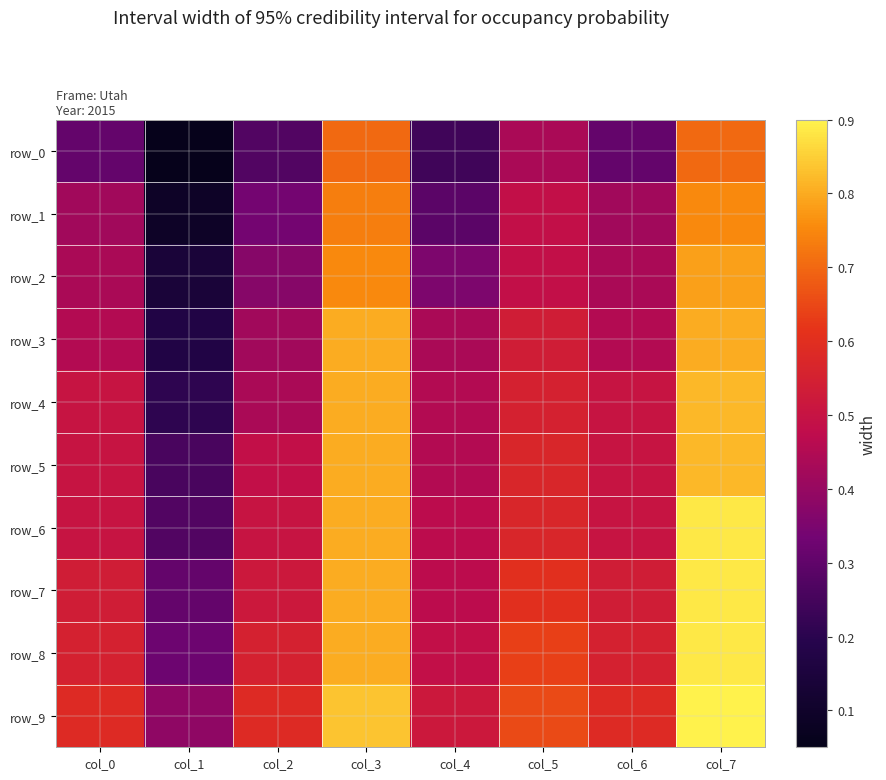

What is the sum of all row_1 values?

3.5